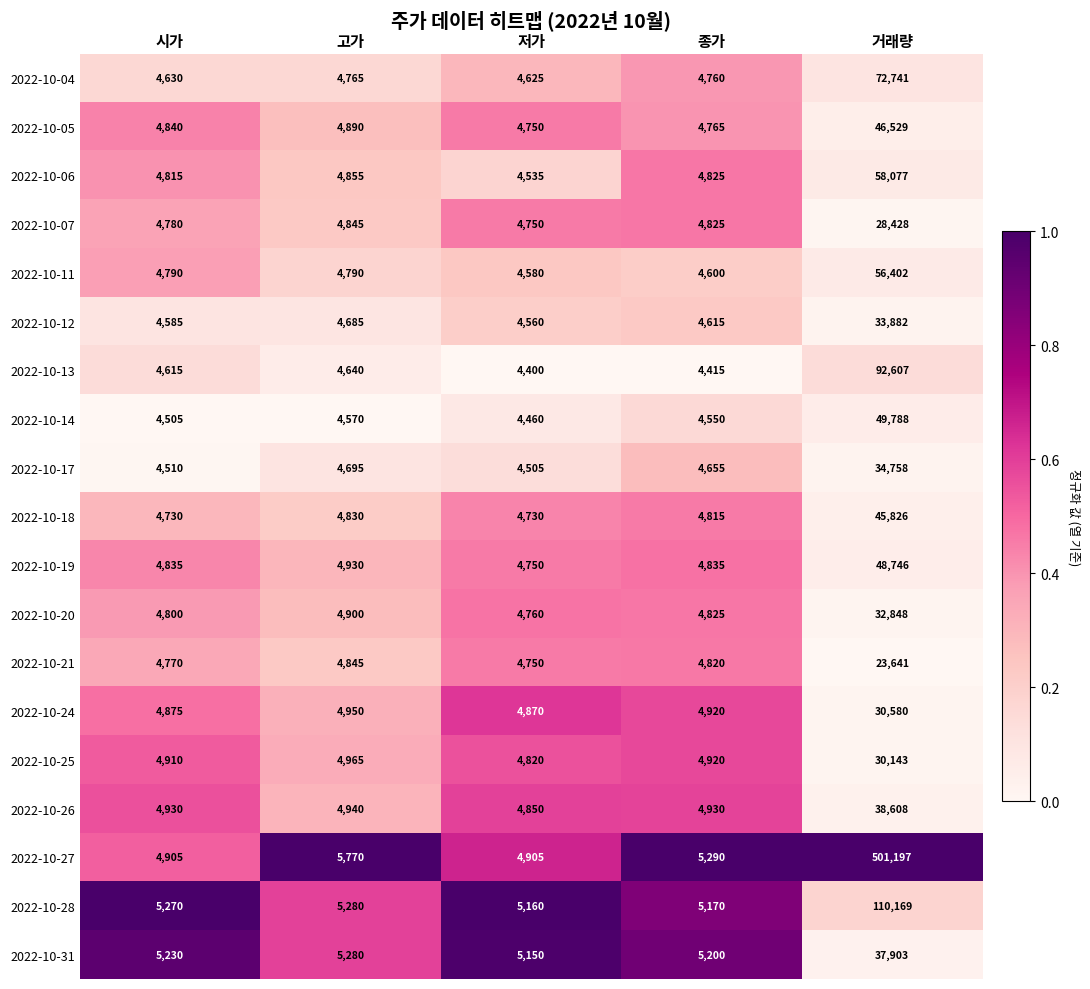

What is the total value across all series at 거래량?

1372873